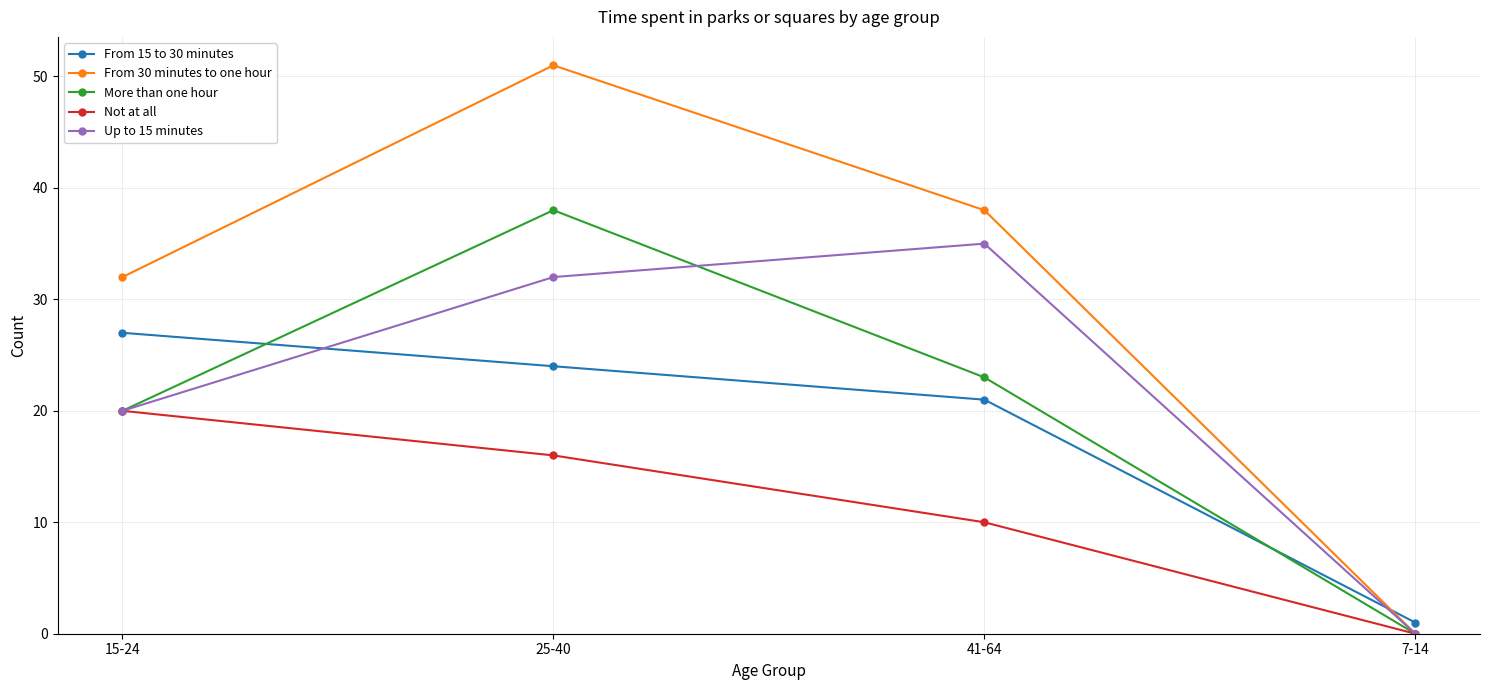

At which category is the sum across all series the highest?

25-40